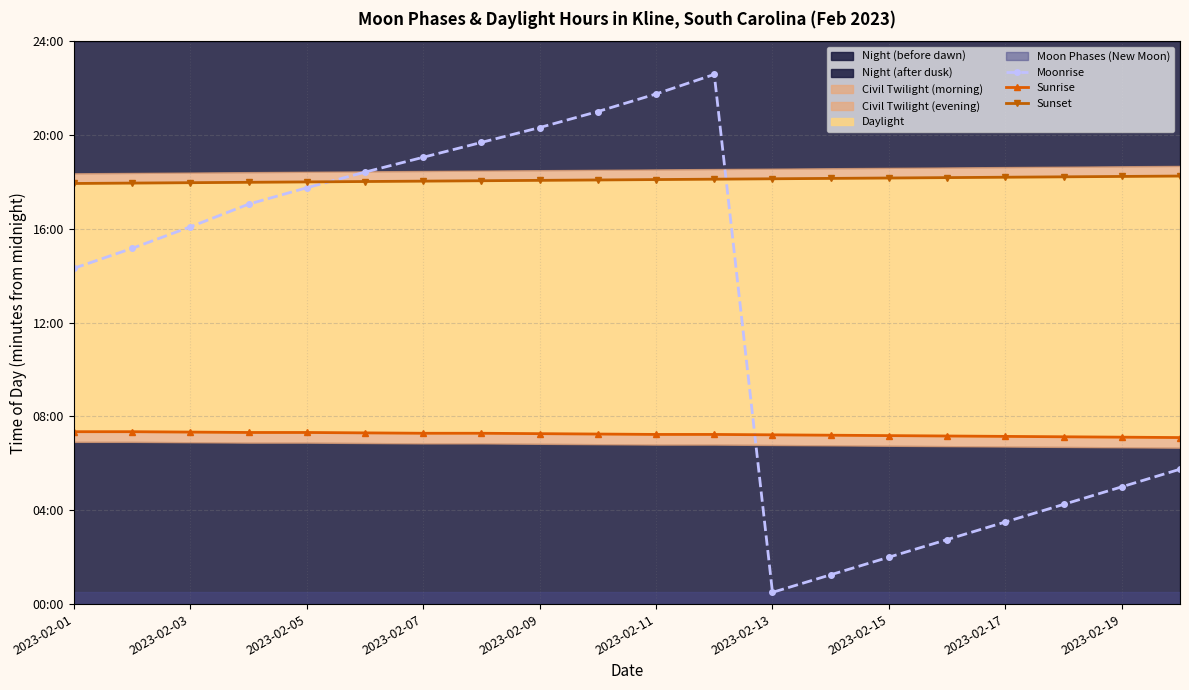

List the series in order of their peak value, highest first.

Moonrise, Sunset, Sunrise